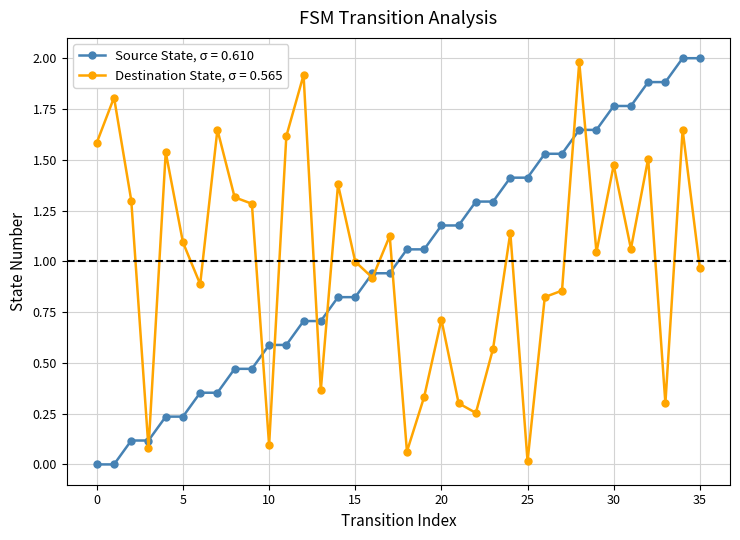

At how many categories does at least one series exceed 0?

36